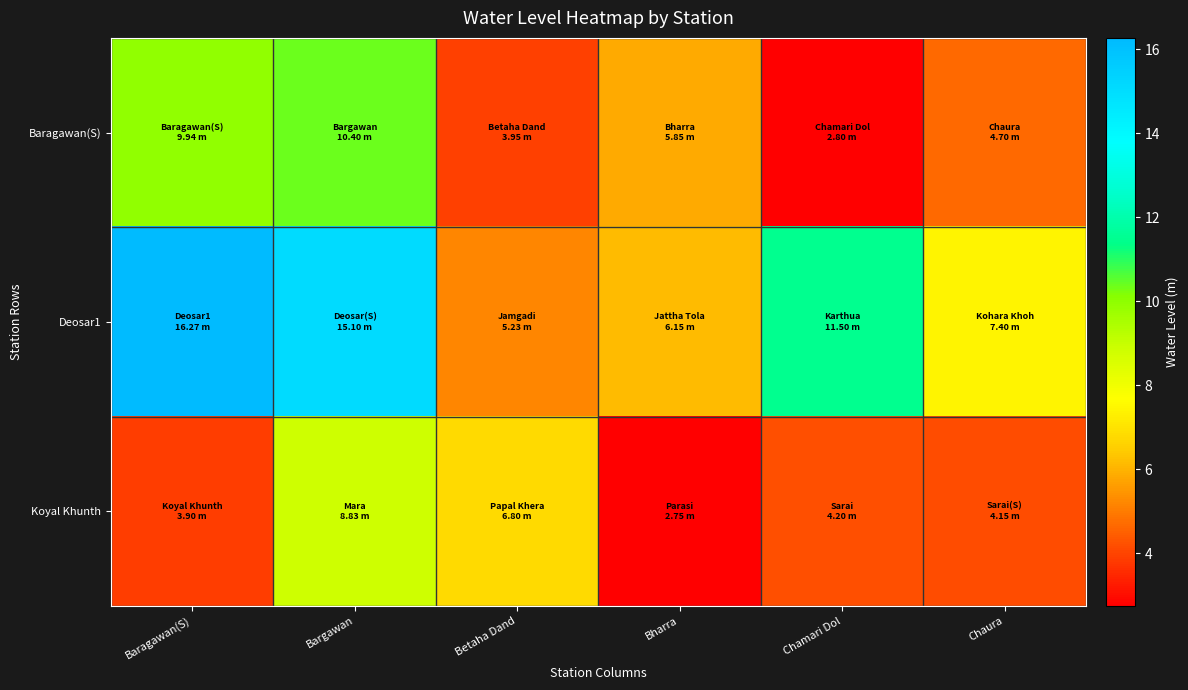

What is the smallest value displayed?

2.8